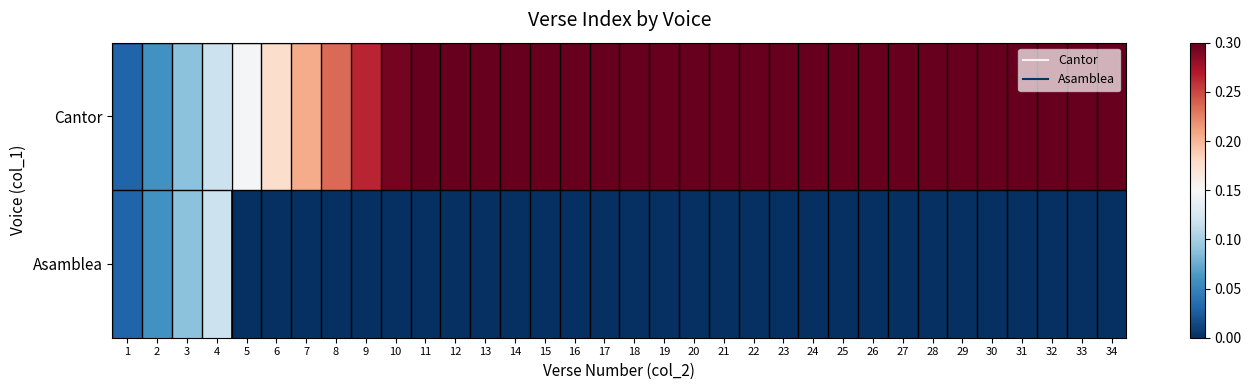

What is the greatest value displayed?

1.0